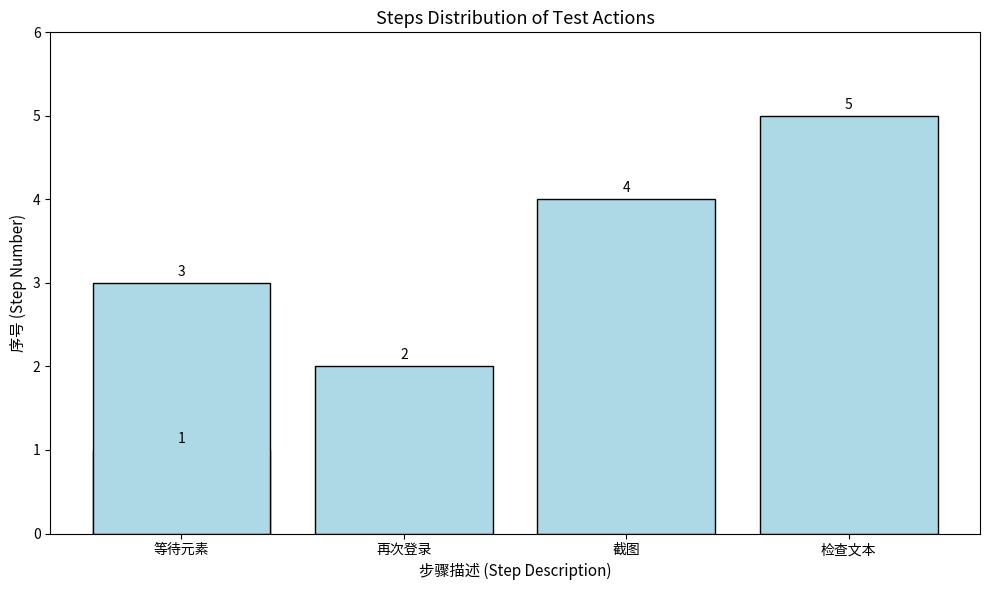

How many values are between 2 and 4?

3